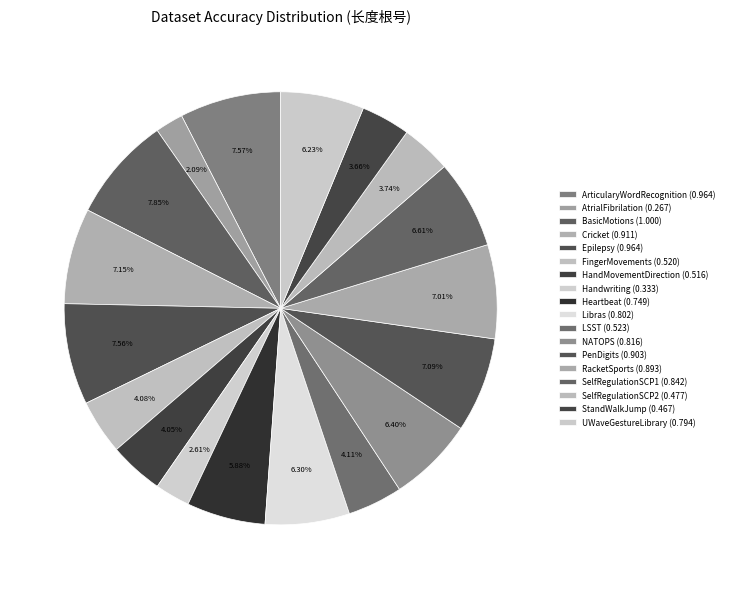

Is Heartbeat the majority of the pie?

No